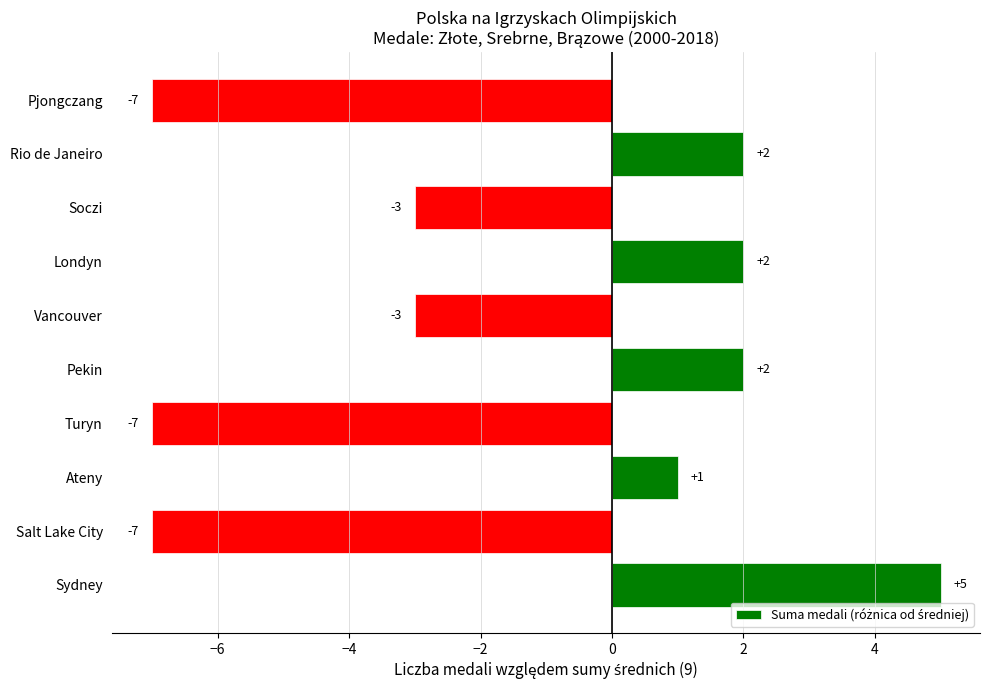

Where is the data nearest to the value -1?

Ateny